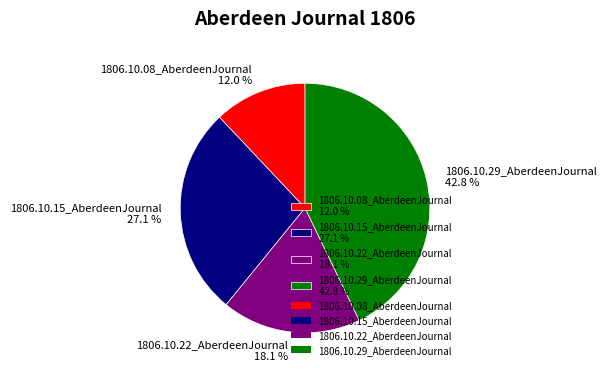

Combined, do 1806.10.15_AberdeenJournal 27.1 % and 1806.10.08_AberdeenJournal 12.0 % account for over 50%?

No